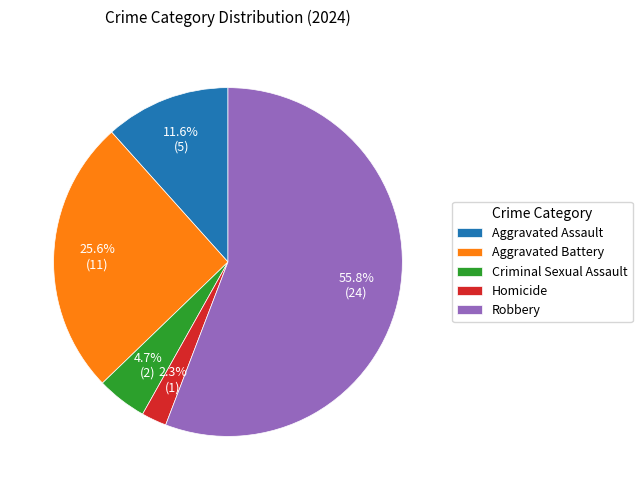

Rank the categories by value from lowest to highest.

Homicide, Criminal Sexual Assault, Aggravated Assault, Aggravated Battery, Robbery